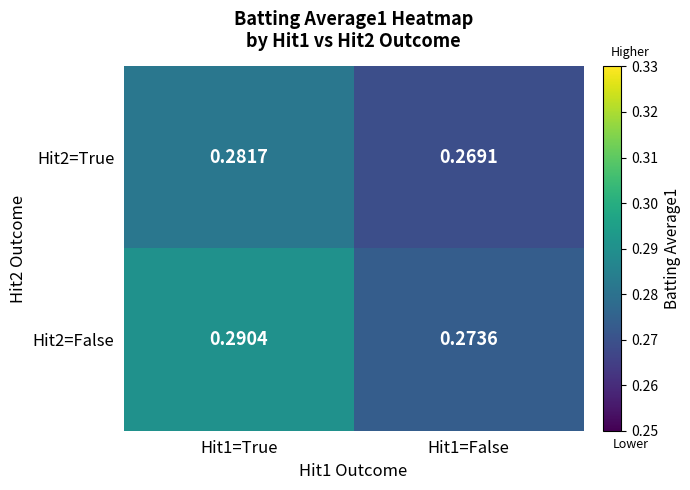

List the series in order of their peak value, lowest first.

Hit2=True, Hit2=False